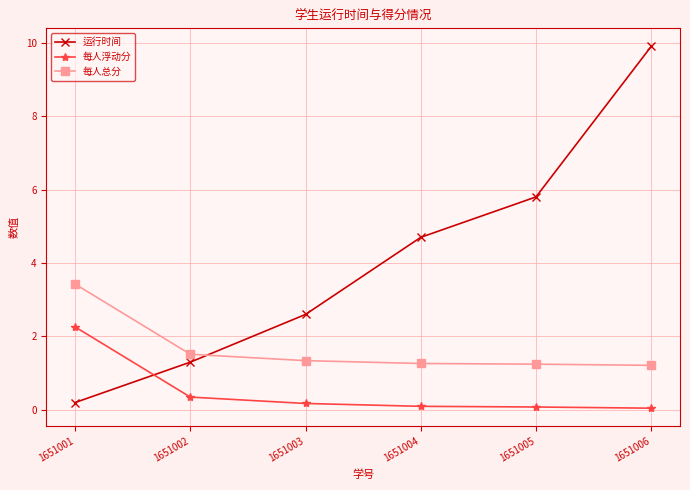

The 运行时间 series shows 2.6 at 1651003. True or false?

True